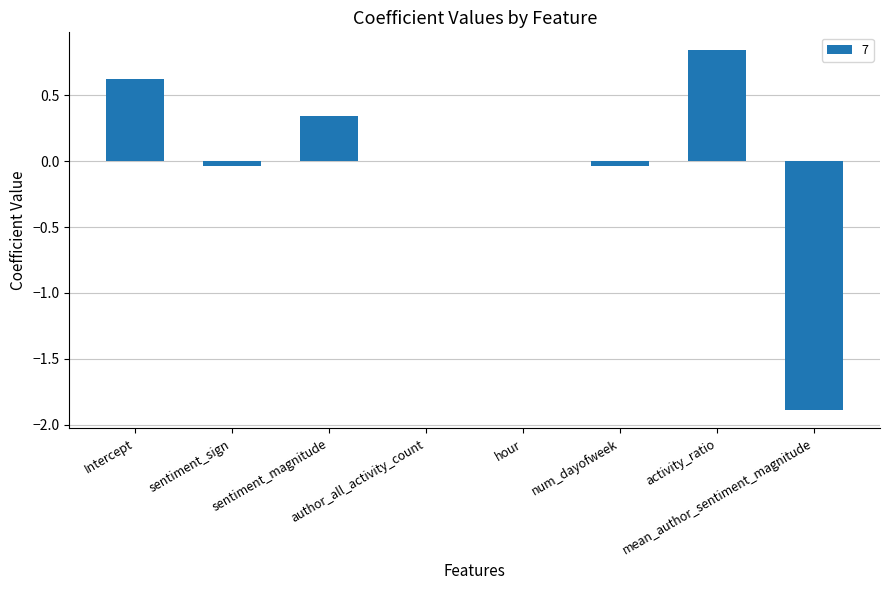

How many series are shown in this chart?

1